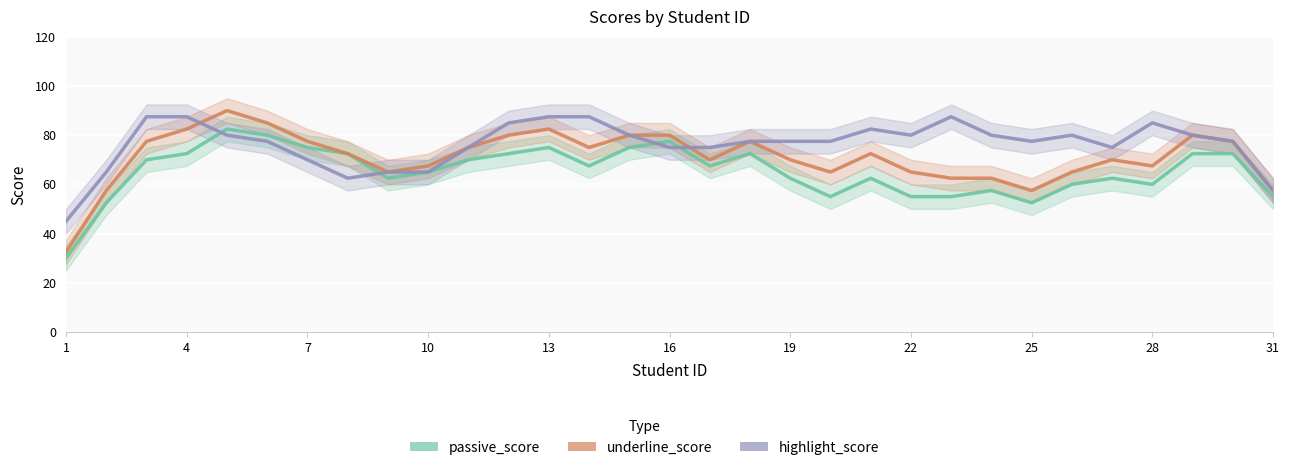

The passive_score series shows 90.0 at 19. True or false?

False